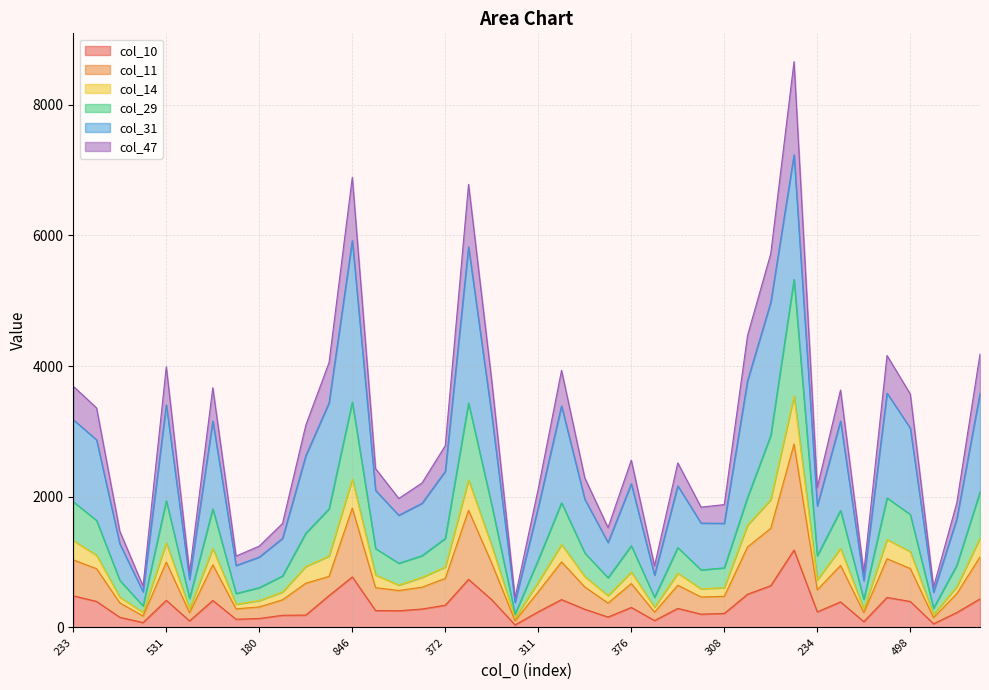

How many lines are shown in the chart?

6